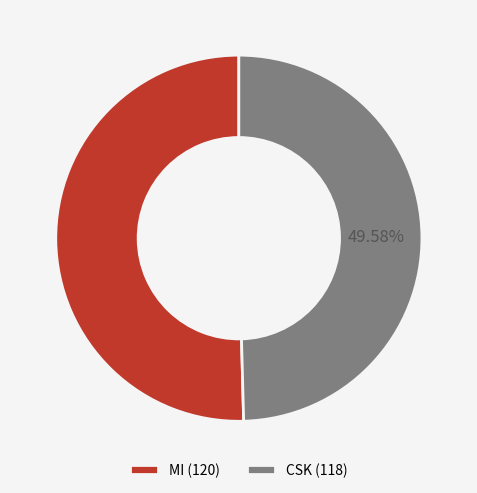

To the nearest percent, what percentage of the pie is MI?

50%